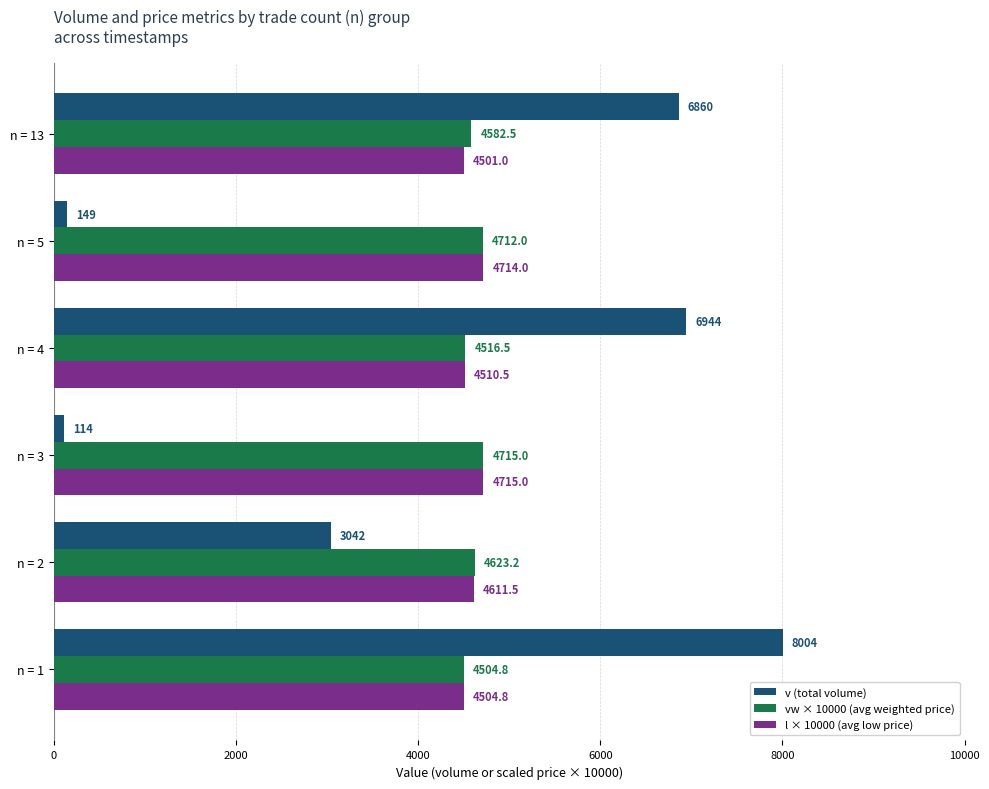

Is it true that l × 10000 (avg low price) equals 4510.5 at n = 4?

True